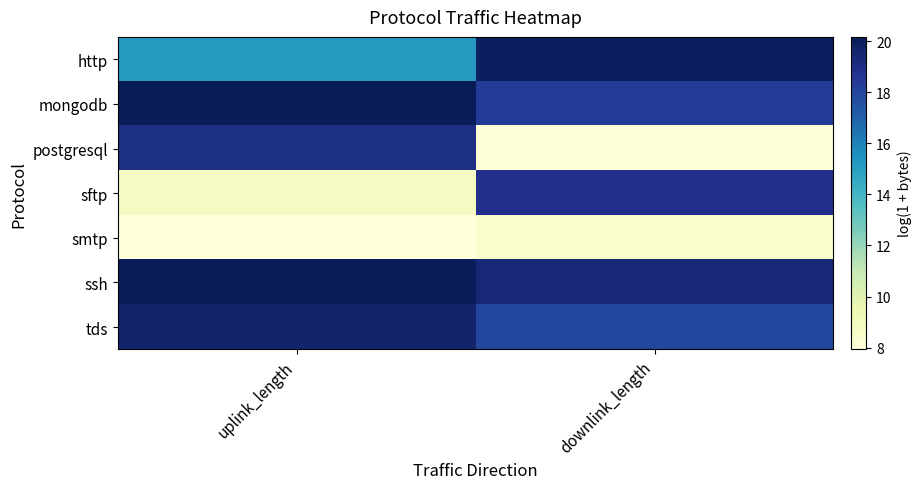

Reading left to right, what are all the values shown in this chart?

http: uplink_length=15.2	downlink_length=20.0
mongodb: uplink_length=20.2	downlink_length=18.3
postgresql: uplink_length=19.0	downlink_length=8.0
sftp: uplink_length=8.9	downlink_length=18.8
smtp: uplink_length=7.9	downlink_length=8.4
ssh: uplink_length=20.1	downlink_length=19.4
tds: uplink_length=19.6	downlink_length=17.9